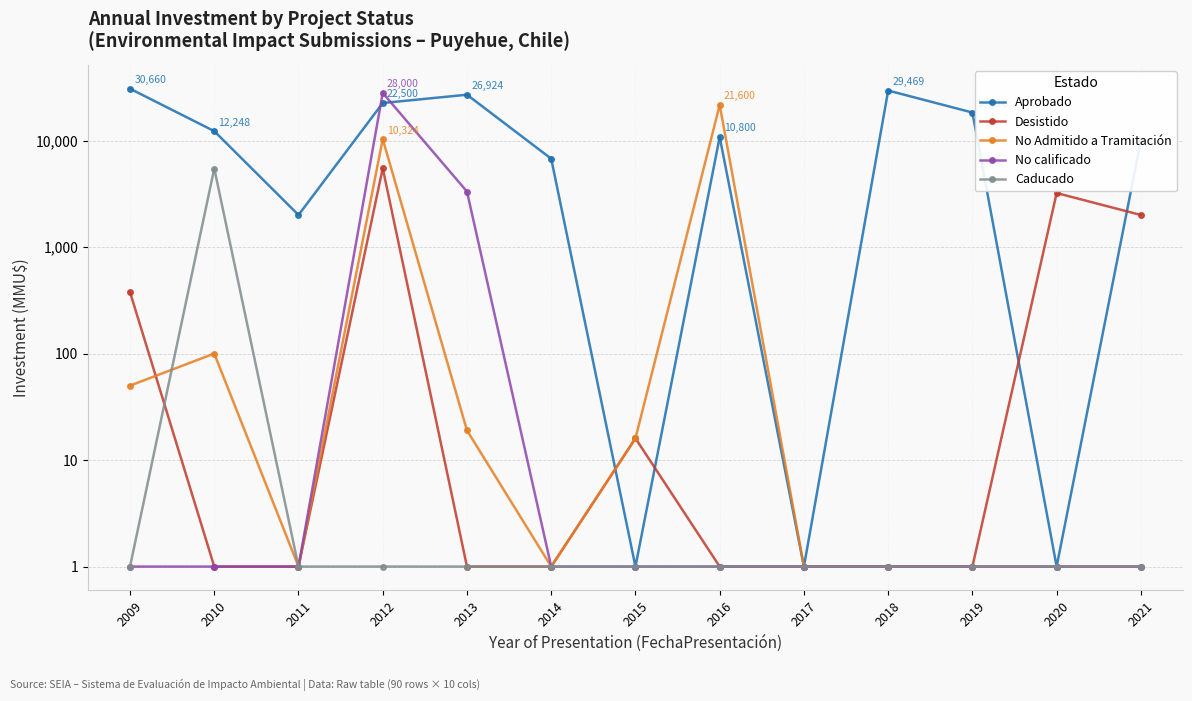

How many interior local peaks does the Caducado series have?

1